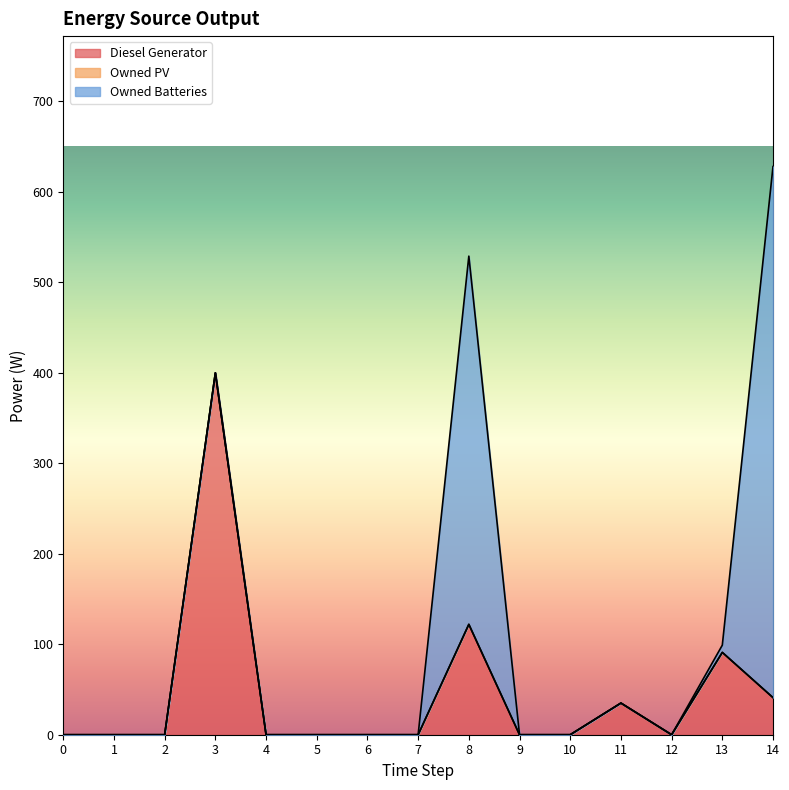

Which category has the highest value across all series?

14